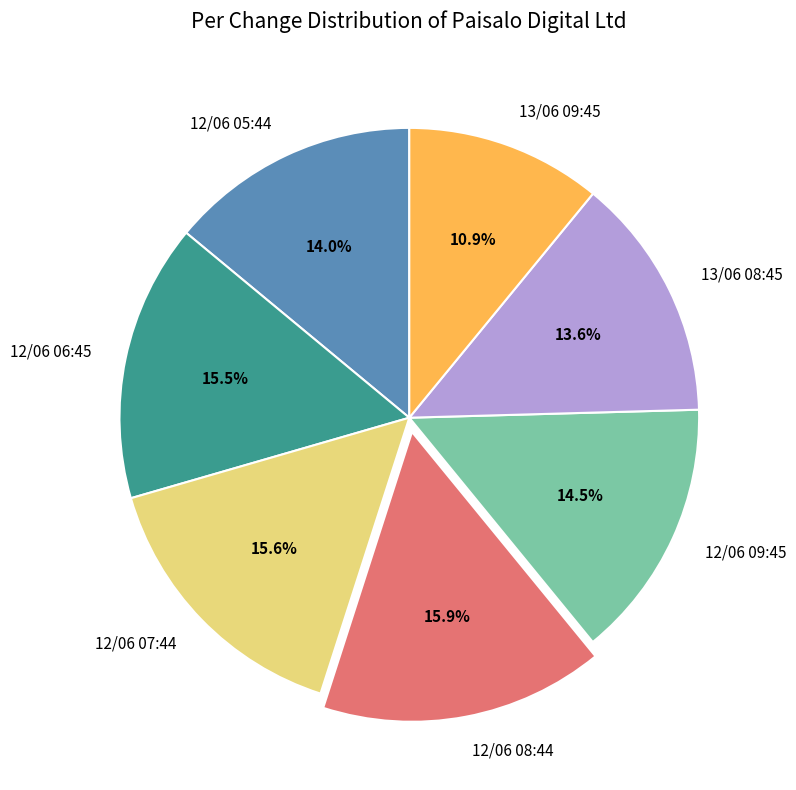

Do 13/06 08:45 and 12/06 05:44 together represent more than half of the pie?

No